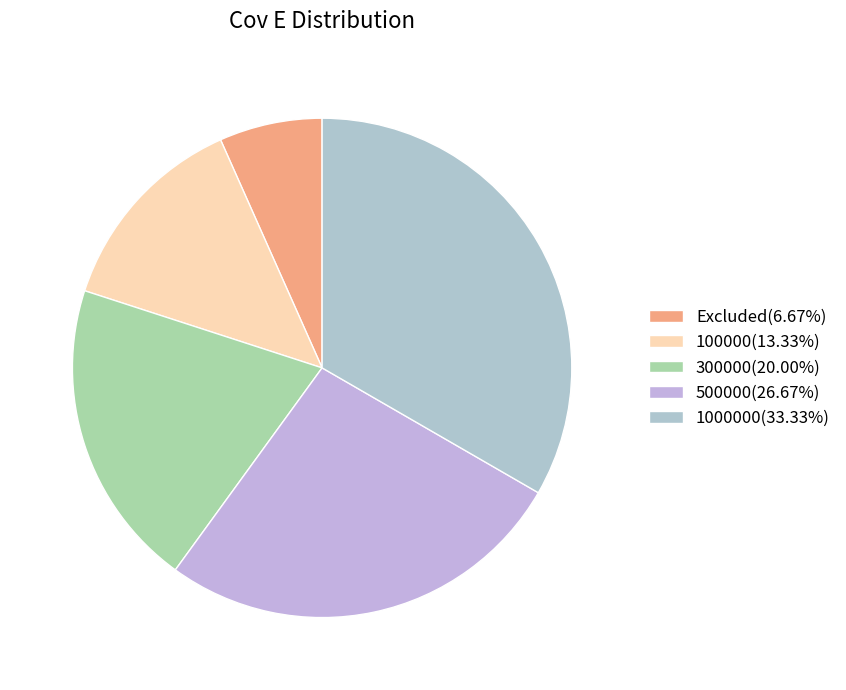

Count the number of slices in the pie.

5